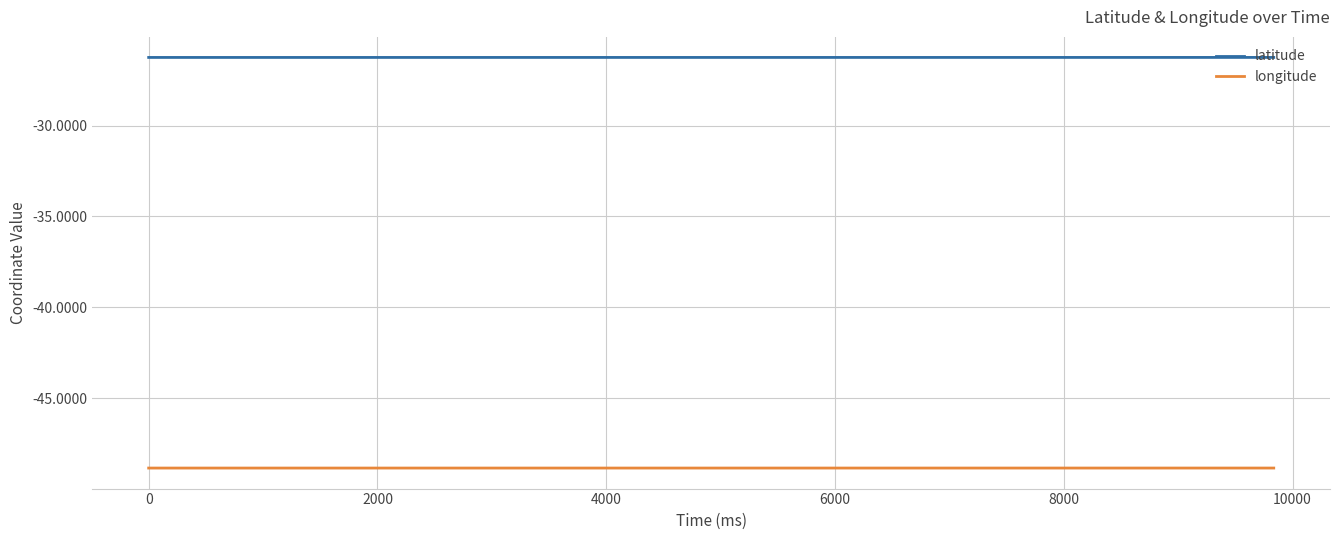

List the series in order of their overall mean, lowest first.

longitude, latitude